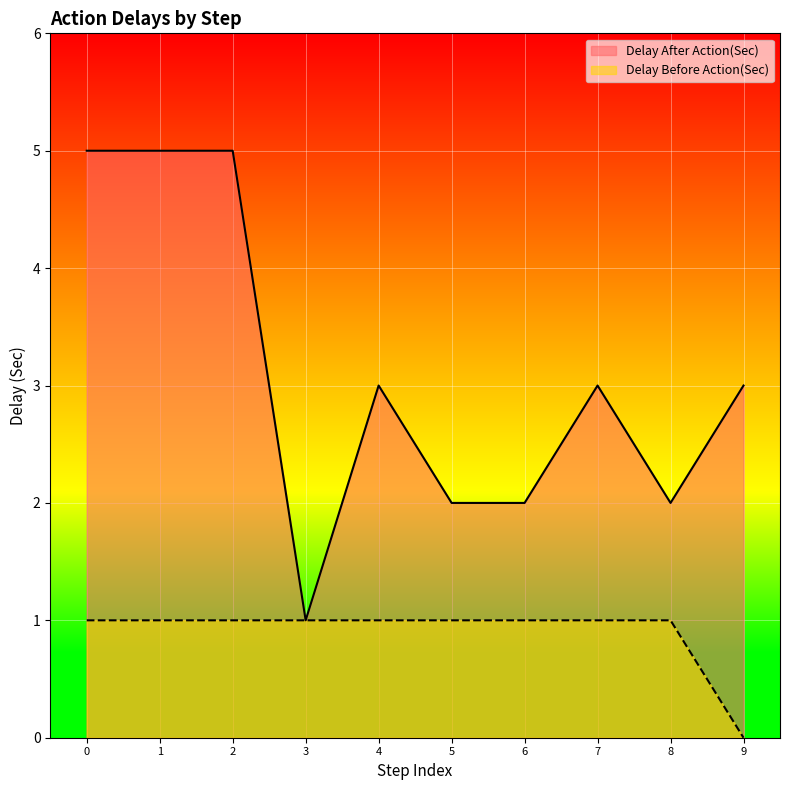

Reading left to right, transcribe all the data shown in this chart.

Delay After Action(Sec): 0=5	1=5	2=5	3=1	4=3	5=2	6=2	7=3	8=2	9=3
Delay Before Action(Sec): 0=1	1=1	2=1	3=1	4=1	5=1	6=1	7=1	8=1	9=0